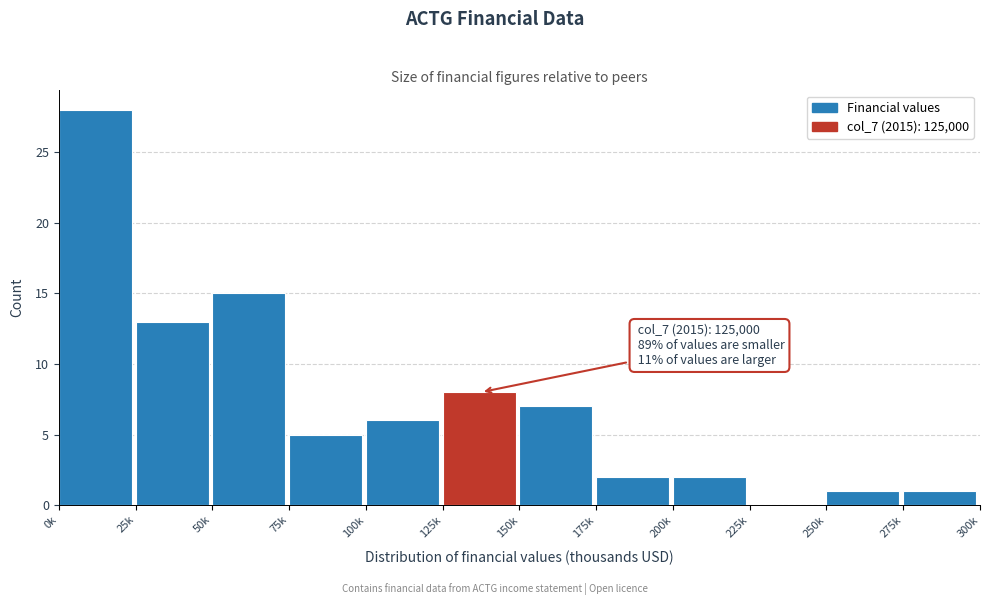

Reading left to right, extract all data points from this chart.

0k=28	25k=13	50k=15	75k=5	100k=6	125k=8	150k=7	175k=2	200k=2	225k=0	250k=1	275k=1